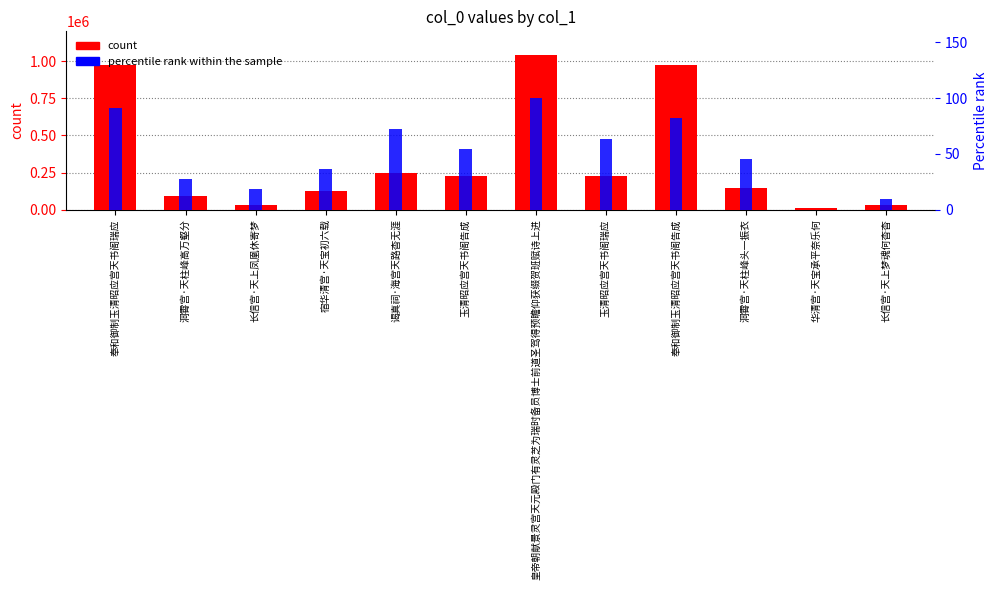

At which label does count reach its minimum?

华清宫·天宝承平奈乐何